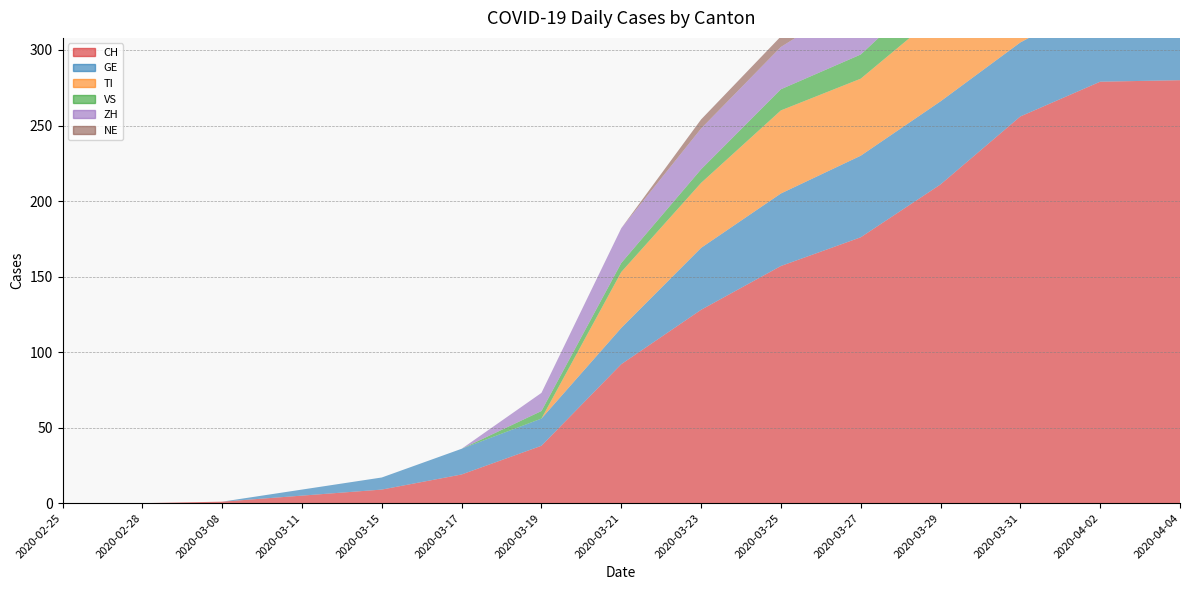

Reading left to right, list all the values displayed in this chart.

CH: 0	0	1	5	9	19	38	92	128	157	176	211	256	279	280
GE: 0	0	0	4	8	17	18	24	41	48	54	55	49	54	51
TI: 0	0	0	0	0	0	0	37	43	55	51	59	67	73	67
VS: 0	0	0	0	0	0	5	6	9	14	16	21	23	24	23
ZH: 0	0	0	0	0	0	12	23	27	28	38	46	50	53	59
NE: 0	0	0	0	0	0	0	0	6	7	7	6	8	10	9